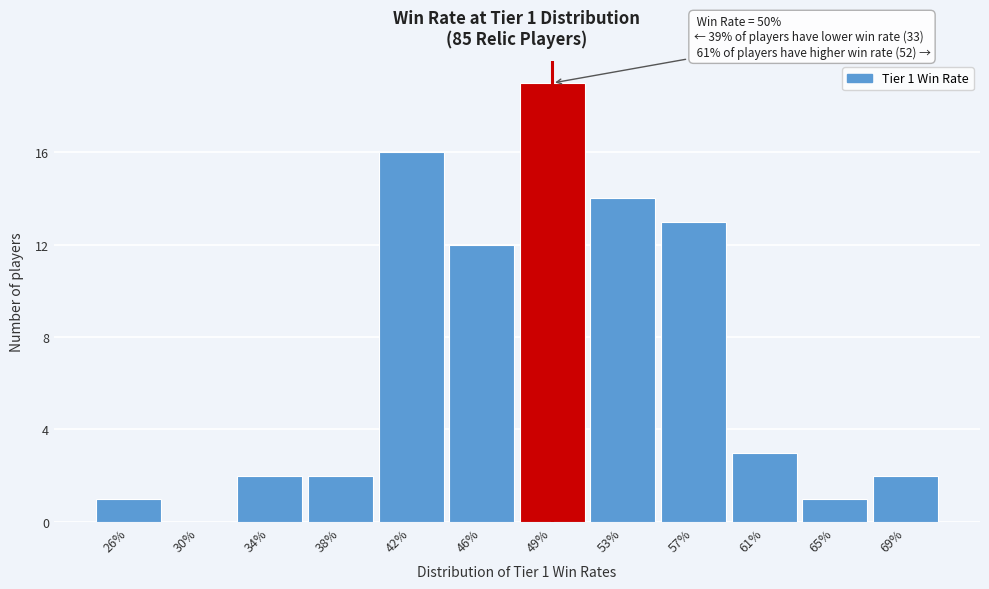

Reading left to right, extract all data points from this chart.

26%=1	30%=0	34%=2	38%=2	42%=16	46%=12	49%=19	53%=14	57%=13	61%=3	65%=1	69%=2